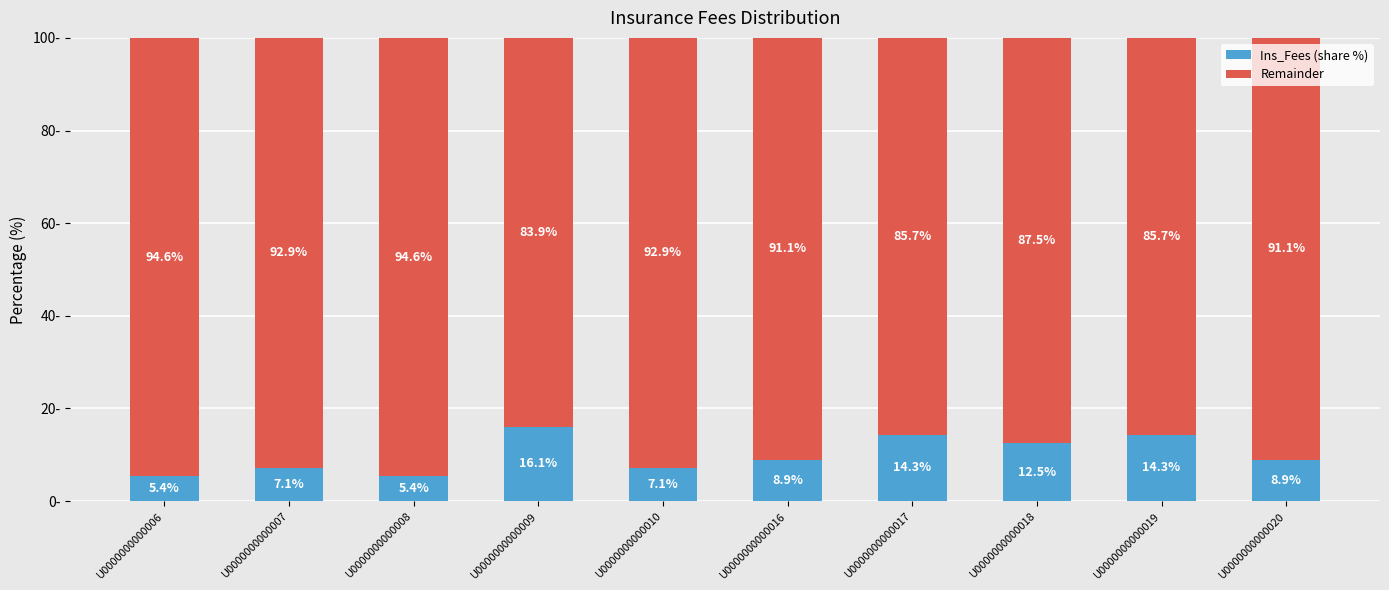

Where does the Ins_Fees (share %) series first go above 8?

U0000000000009